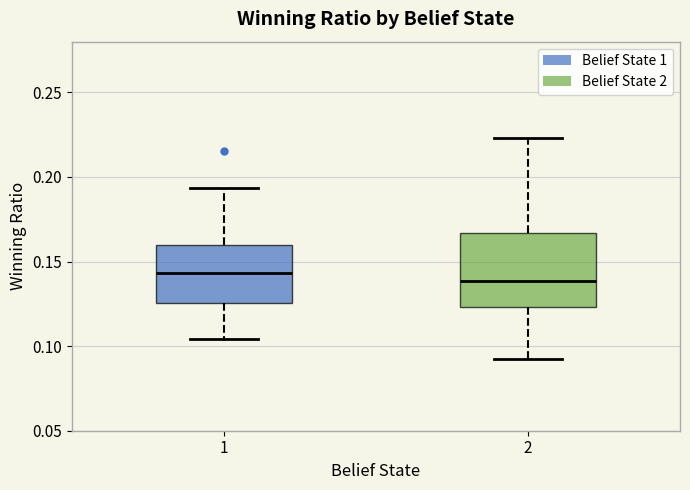

Reading left to right, transcribe this box plot: for each box, give where its median line is, the range the box spans, and where its two whiskers end, as read against the y-axis. The values are not printed on the chart, so give them approximately, as read against the axis.

1: median 0.145, box 0.125 to 0.160, whiskers 0.105 to 0.195
2: median 0.140, box 0.125 to 0.165, whiskers 0.090 to 0.225